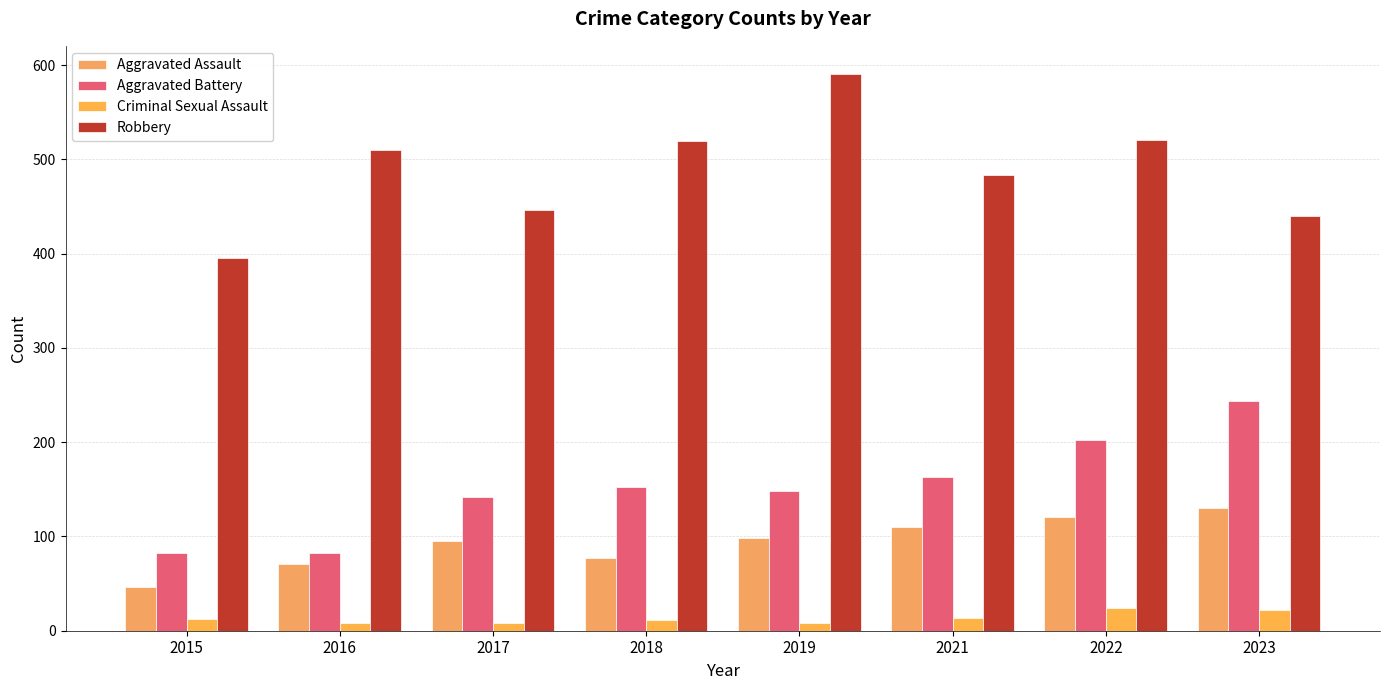

Reading left to right, list all the values displayed in this chart.

Aggravated Assault: 2015=46	2016=71	2017=95	2018=77	2019=98	2021=110	2022=121	2023=130
Aggravated Battery: 2015=82	2016=82	2017=142	2018=152	2019=148	2021=163	2022=202	2023=244
Criminal Sexual Assault: 2015=12	2016=8	2017=8	2018=11	2019=8	2021=14	2022=24	2023=22
Robbery: 2015=395	2016=510	2017=446	2018=520	2019=591	2021=484	2022=521	2023=440